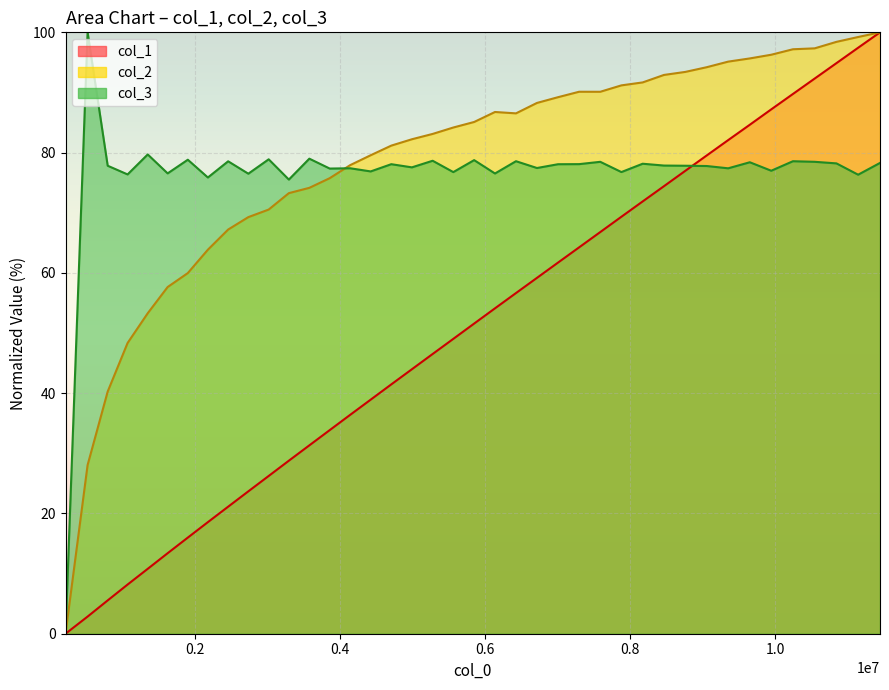

What is the value of the col_1 point at the 27th from the left?

66.8